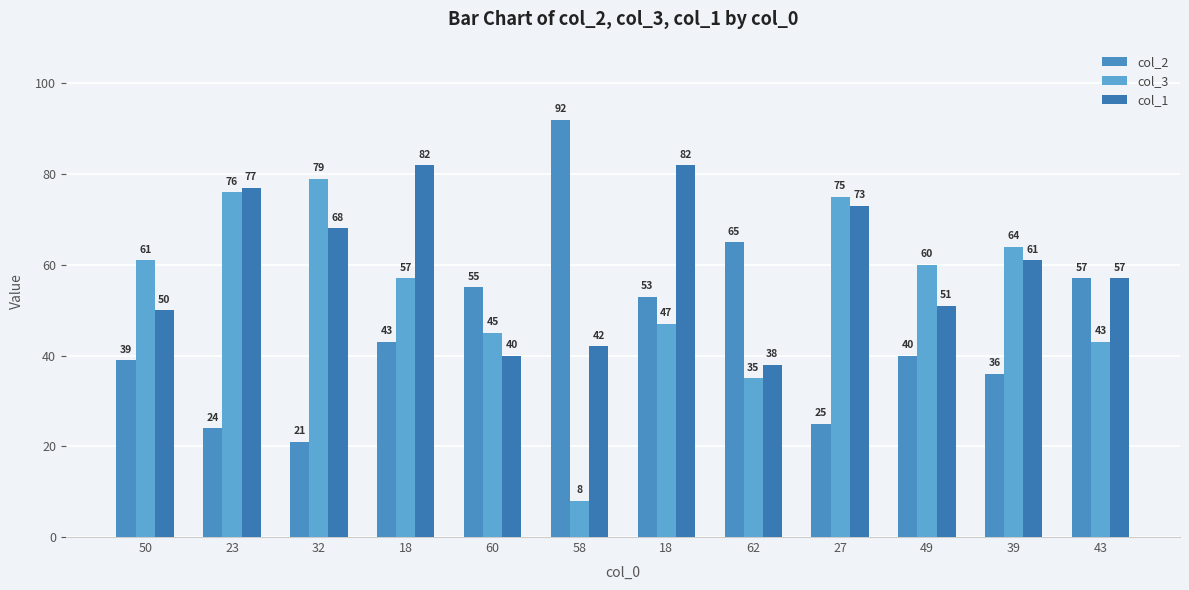

Count the number of categories in the chart.

12